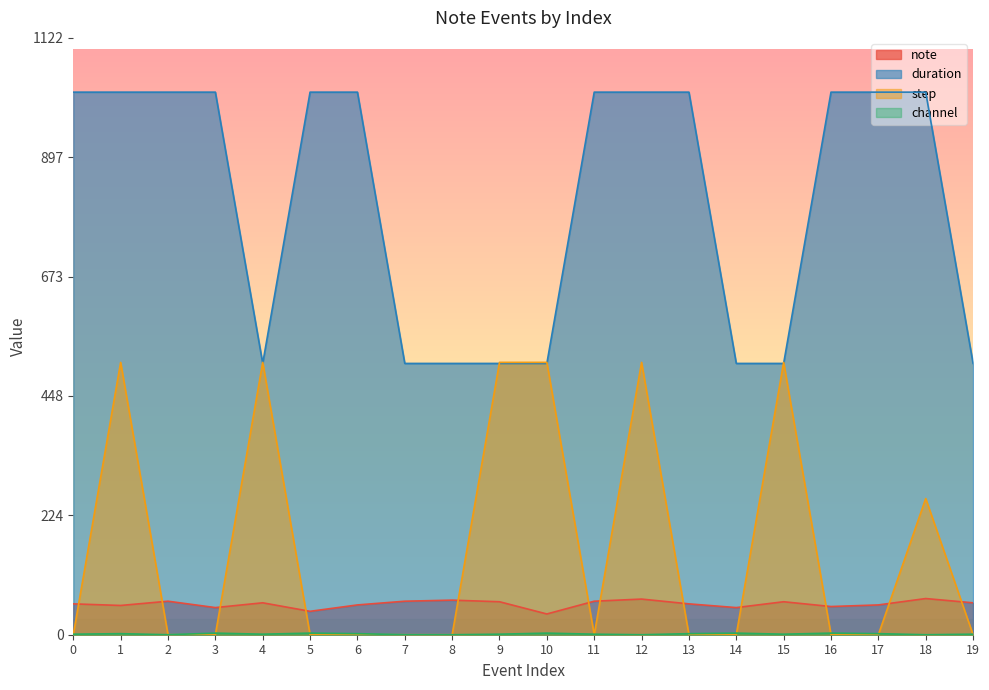

What is the total value across all series at 18?

1344